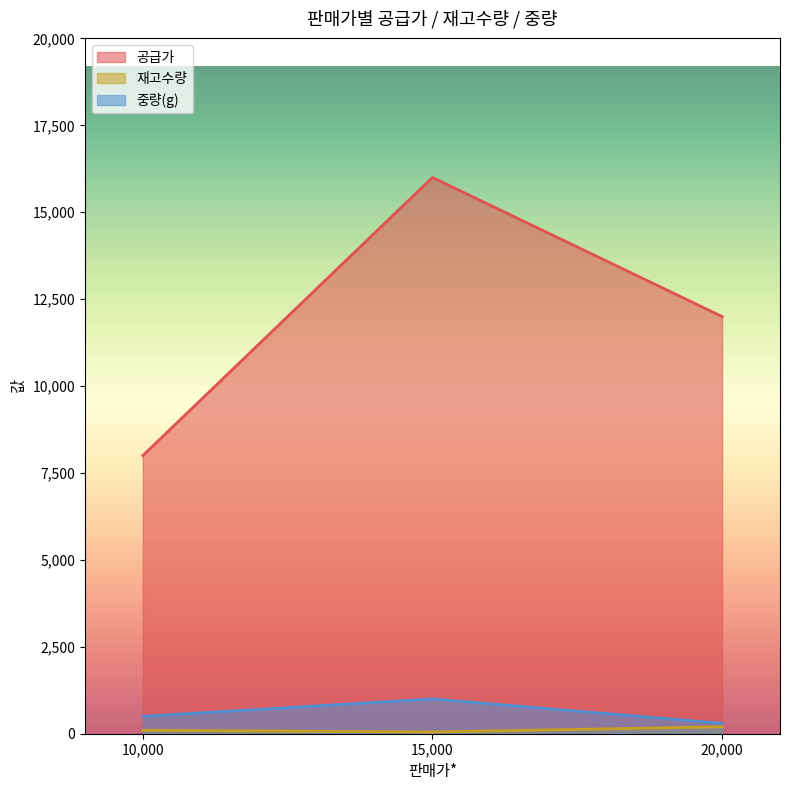

What are all the series names shown in the legend?

공급가, 재고수량, 중량(g)